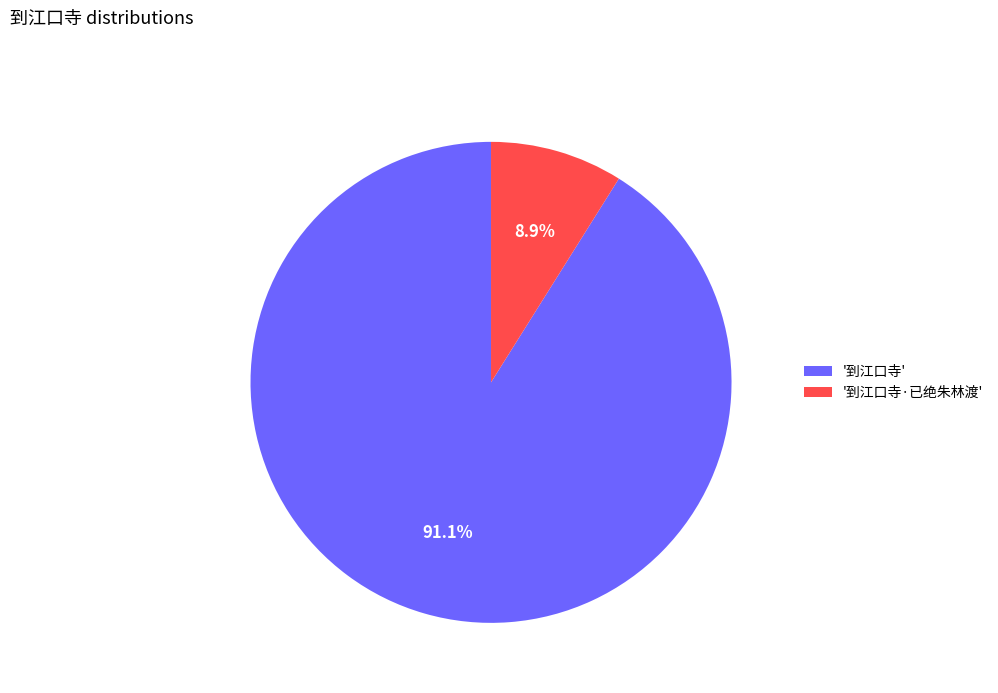

Do '到江口寺' and '到江口寺·已绝朱林渡' together represent more than half of the pie?

Yes